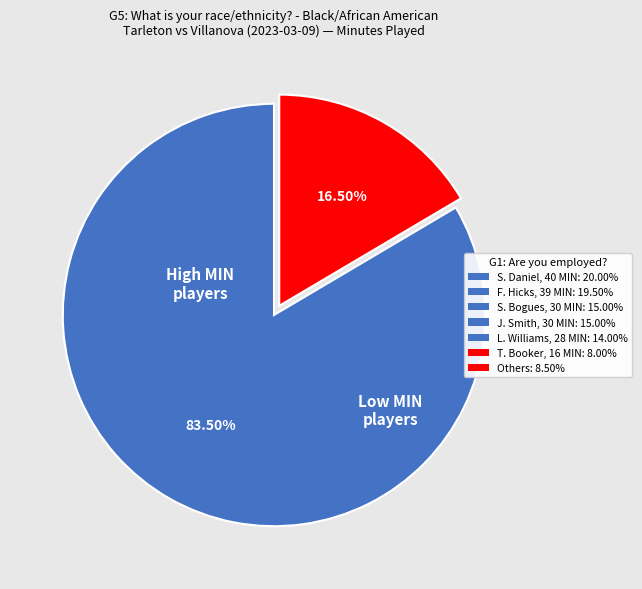

Is there any slice that represents more than half of the pie?

Yes